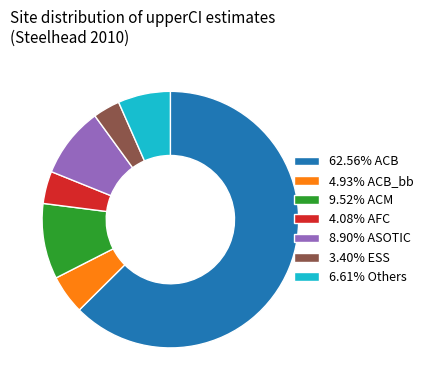

Does 6.61% Others represent more than half of the total?

No